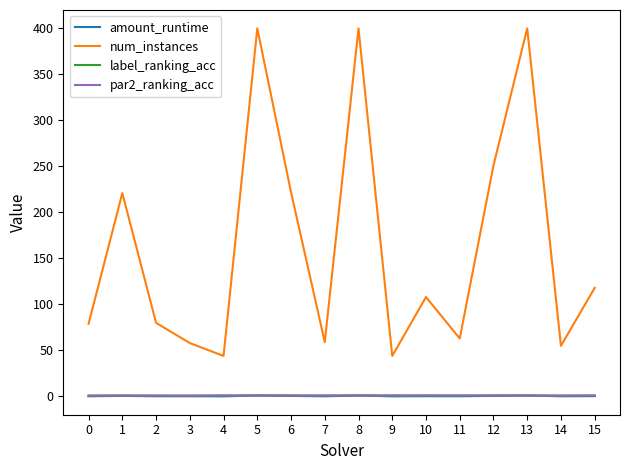

Which series ends up on top after the final intersection of amount_runtime and par2_ranking_acc?

par2_ranking_acc